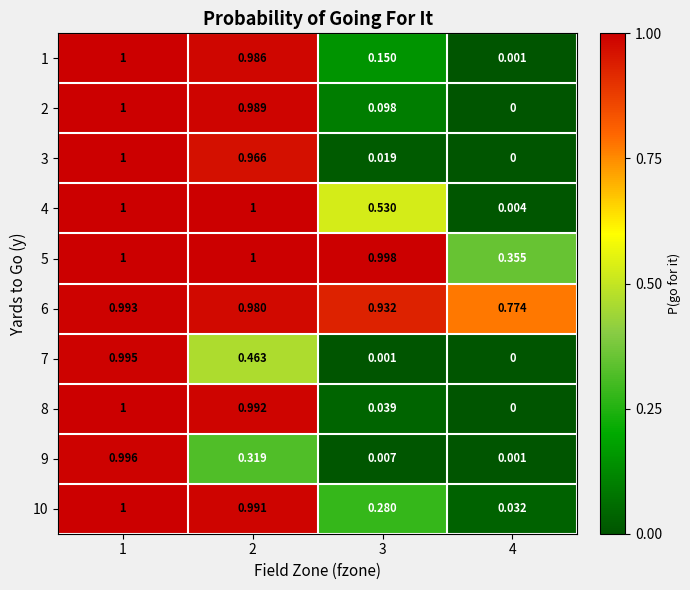

Is the value of 4 at 3 greater than the value of 9 at 3?

Yes